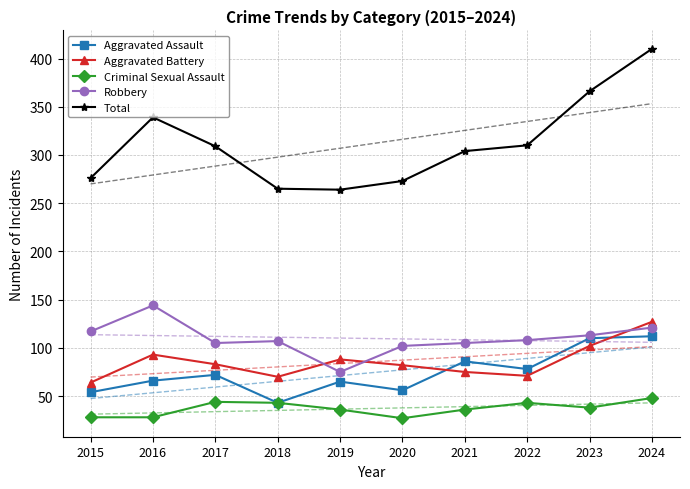

True or false: Total and Robbery intersect in this chart.

False